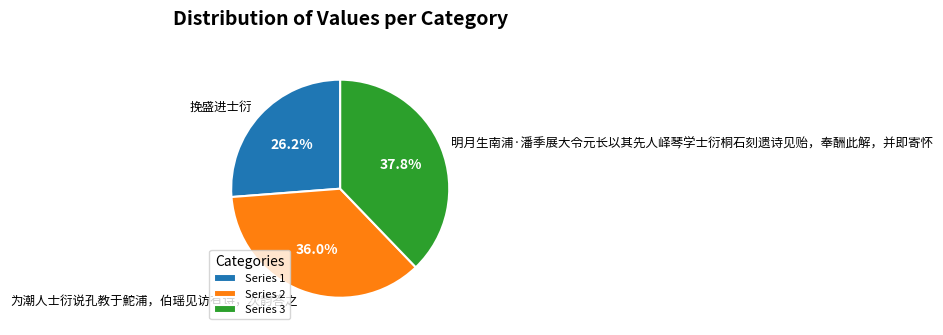

What percentage is NOT represented by 挽盛进士衍?

73.8%